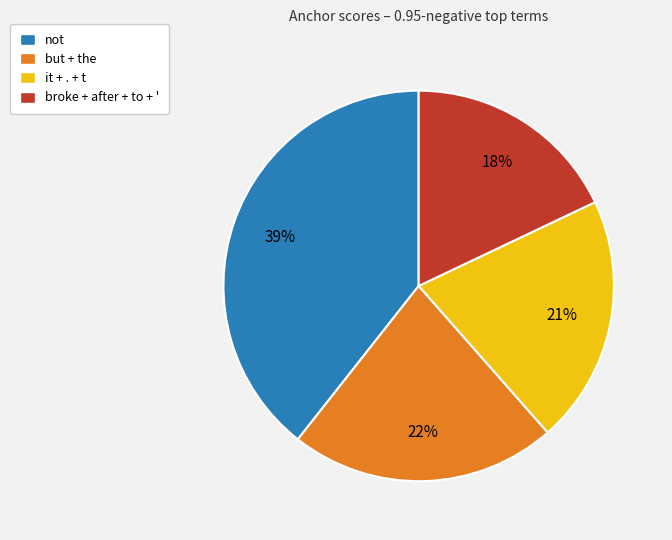

To the nearest percent, what portion does it + . + t represent?

21%